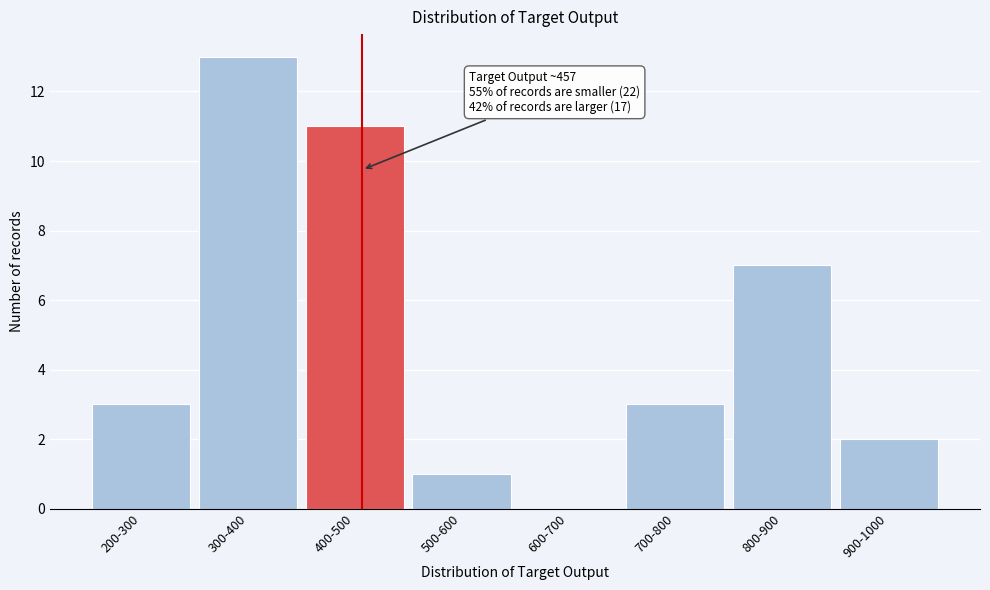

Reading left to right, what are all the values shown in this chart?

200-300=3	300-400=13	400-500=11	500-600=1	600-700=0	700-800=3	800-900=7	900-1000=2